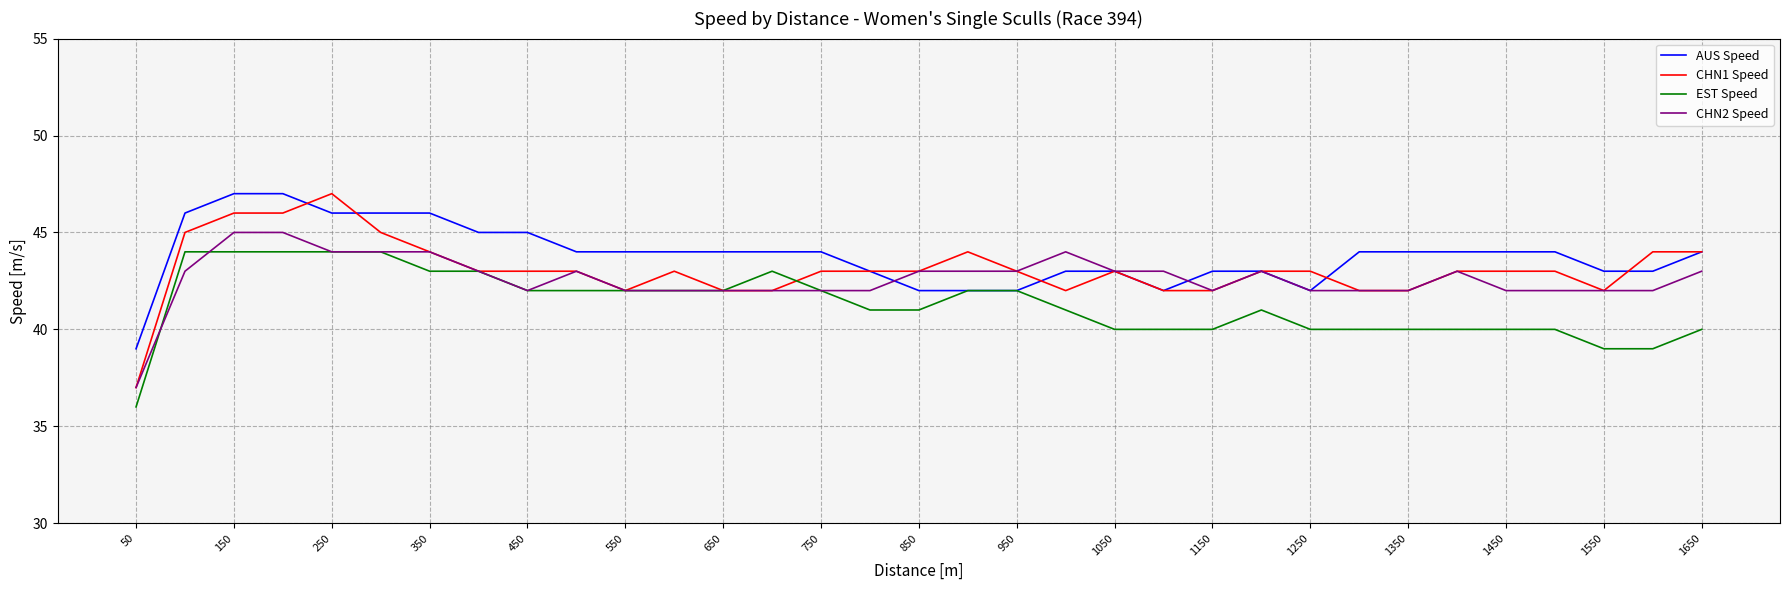

Is this an area chart (filled region under the line)?

No